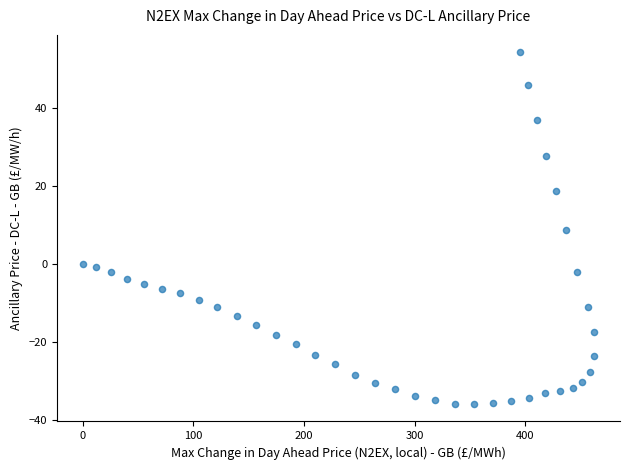

What is the range of X values (max minus min)?

462.3